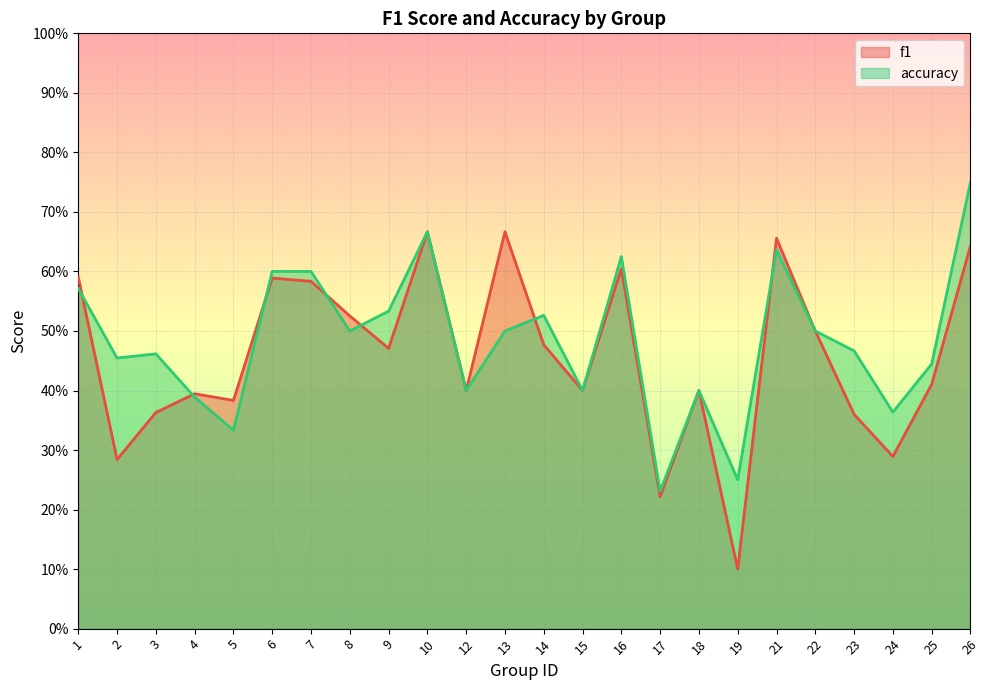

What is the approximate value of f1 at 23?

0.4